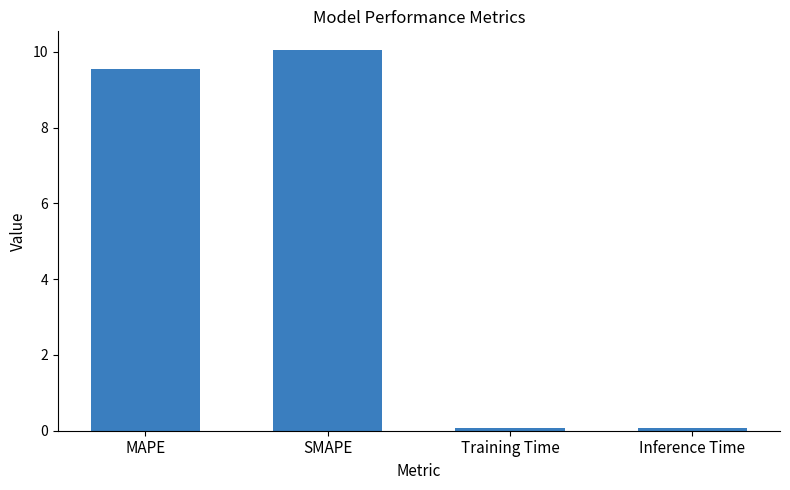

What is the label of the 2nd bar from the left?

SMAPE